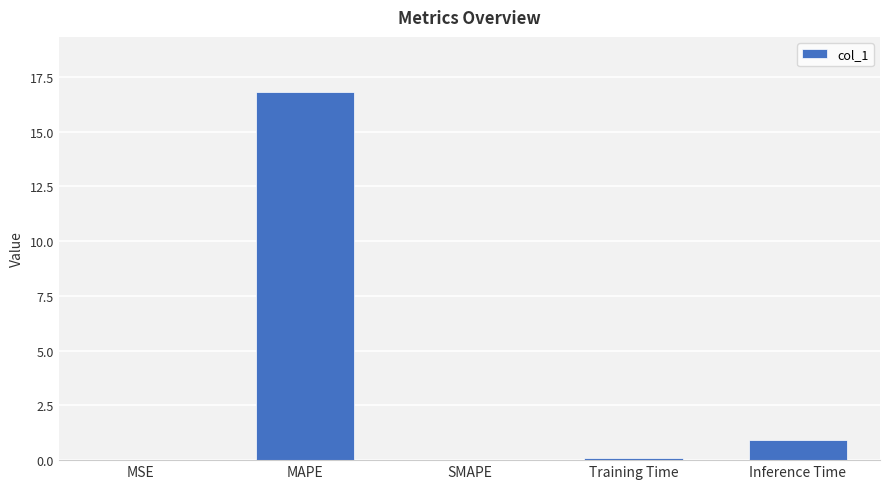

What is the difference between the values at Inference Time and Training Time?

0.8